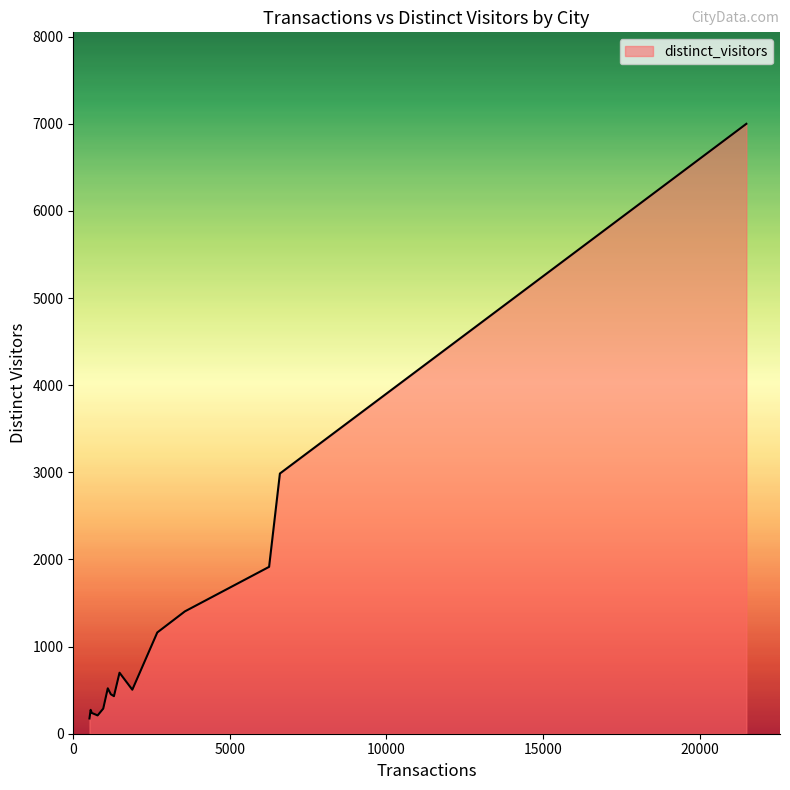

What is the difference between the maximum and minimum values?

6824